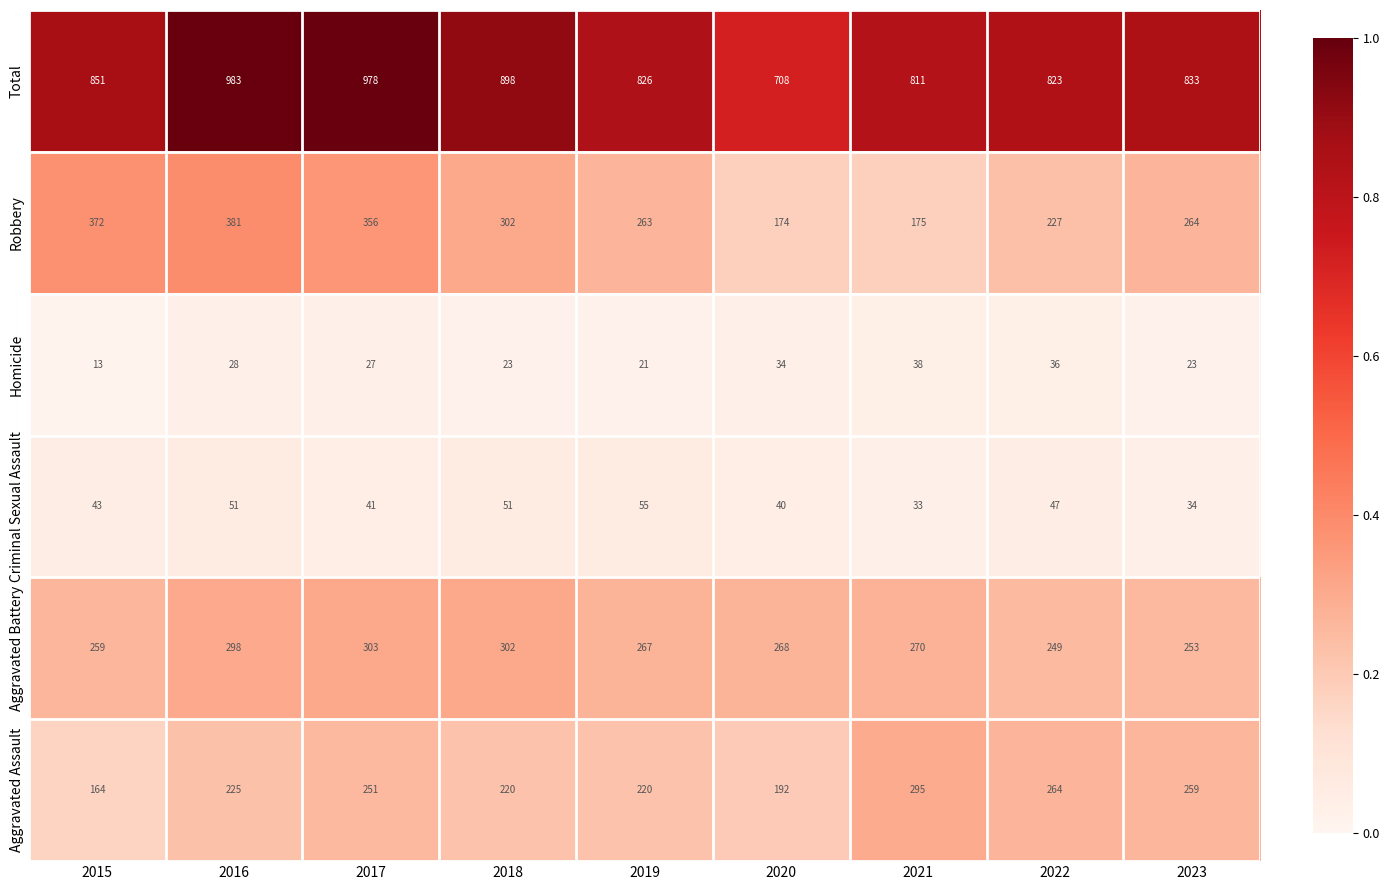

List the series in order of their peak value, highest first.

Total, Robbery, Aggravated Battery, Aggravated Assault, Criminal Sexual Assault, Homicide